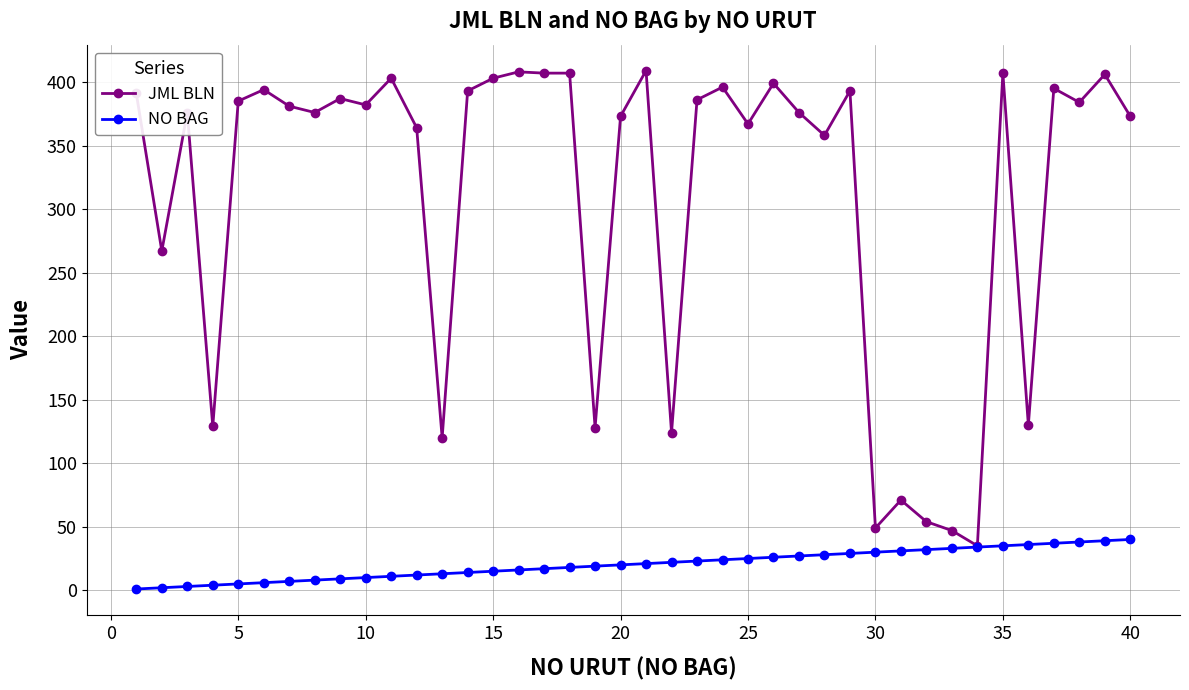

At how many categories does at least one series exceed 65?

36